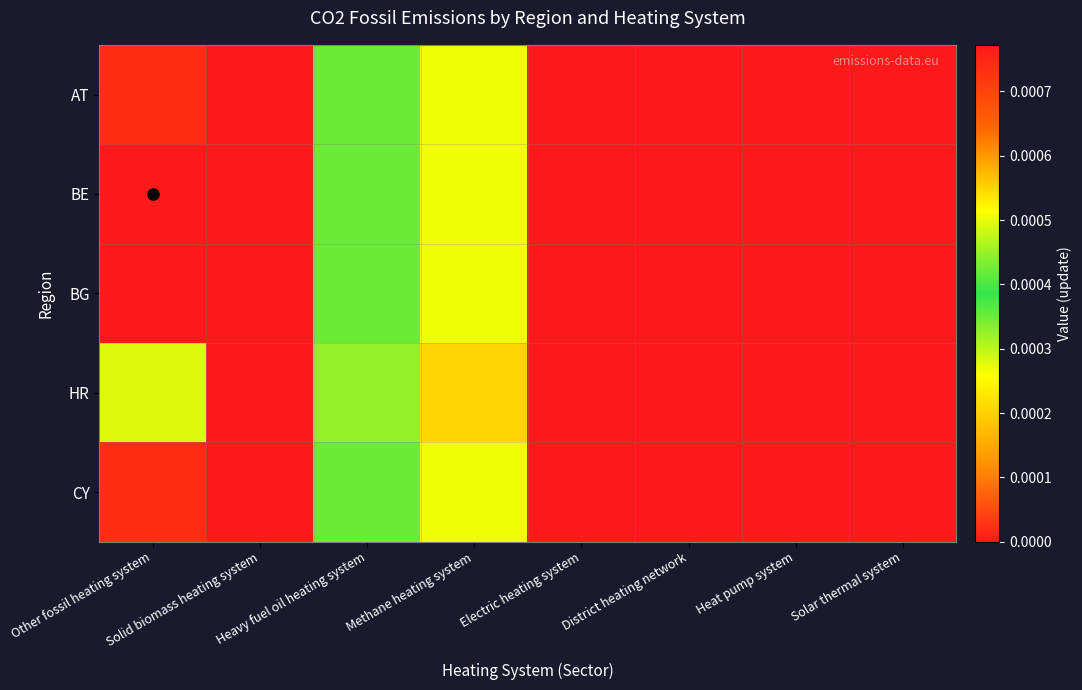

How many distinct data groups are displayed?

5